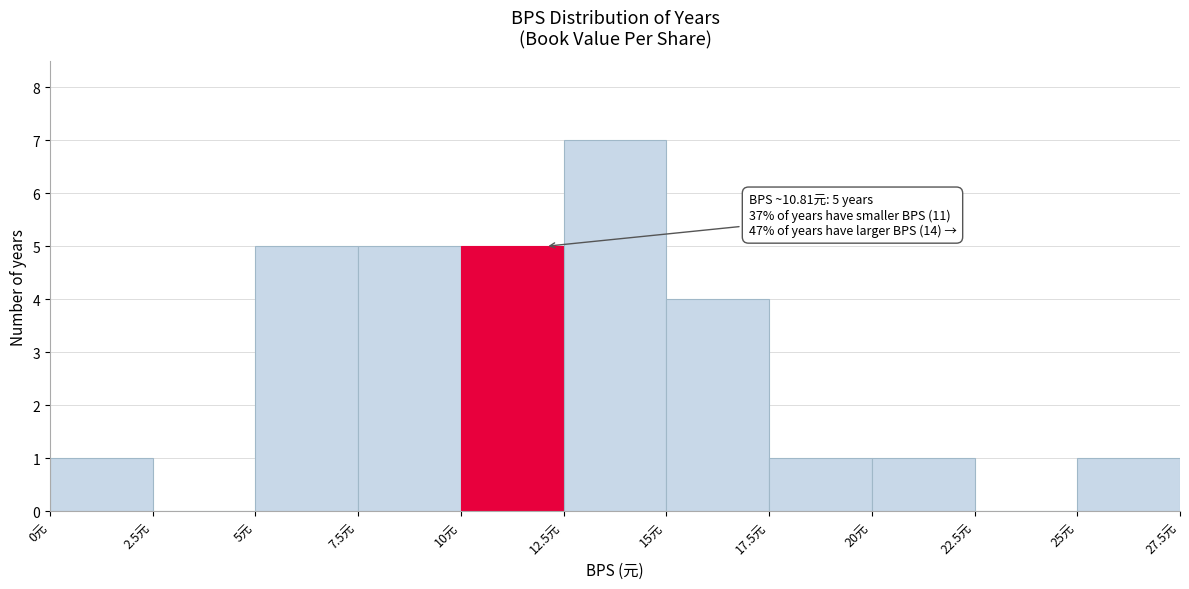

Which range on the x-axis has the tallest bar?

12.5 to 15.0